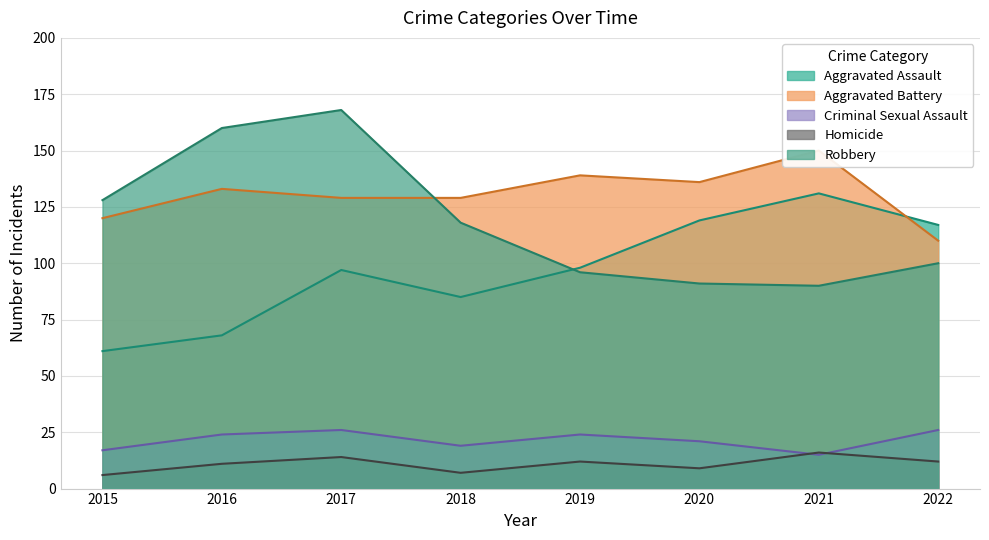

At how many categories does at least one series exceed 59?

8